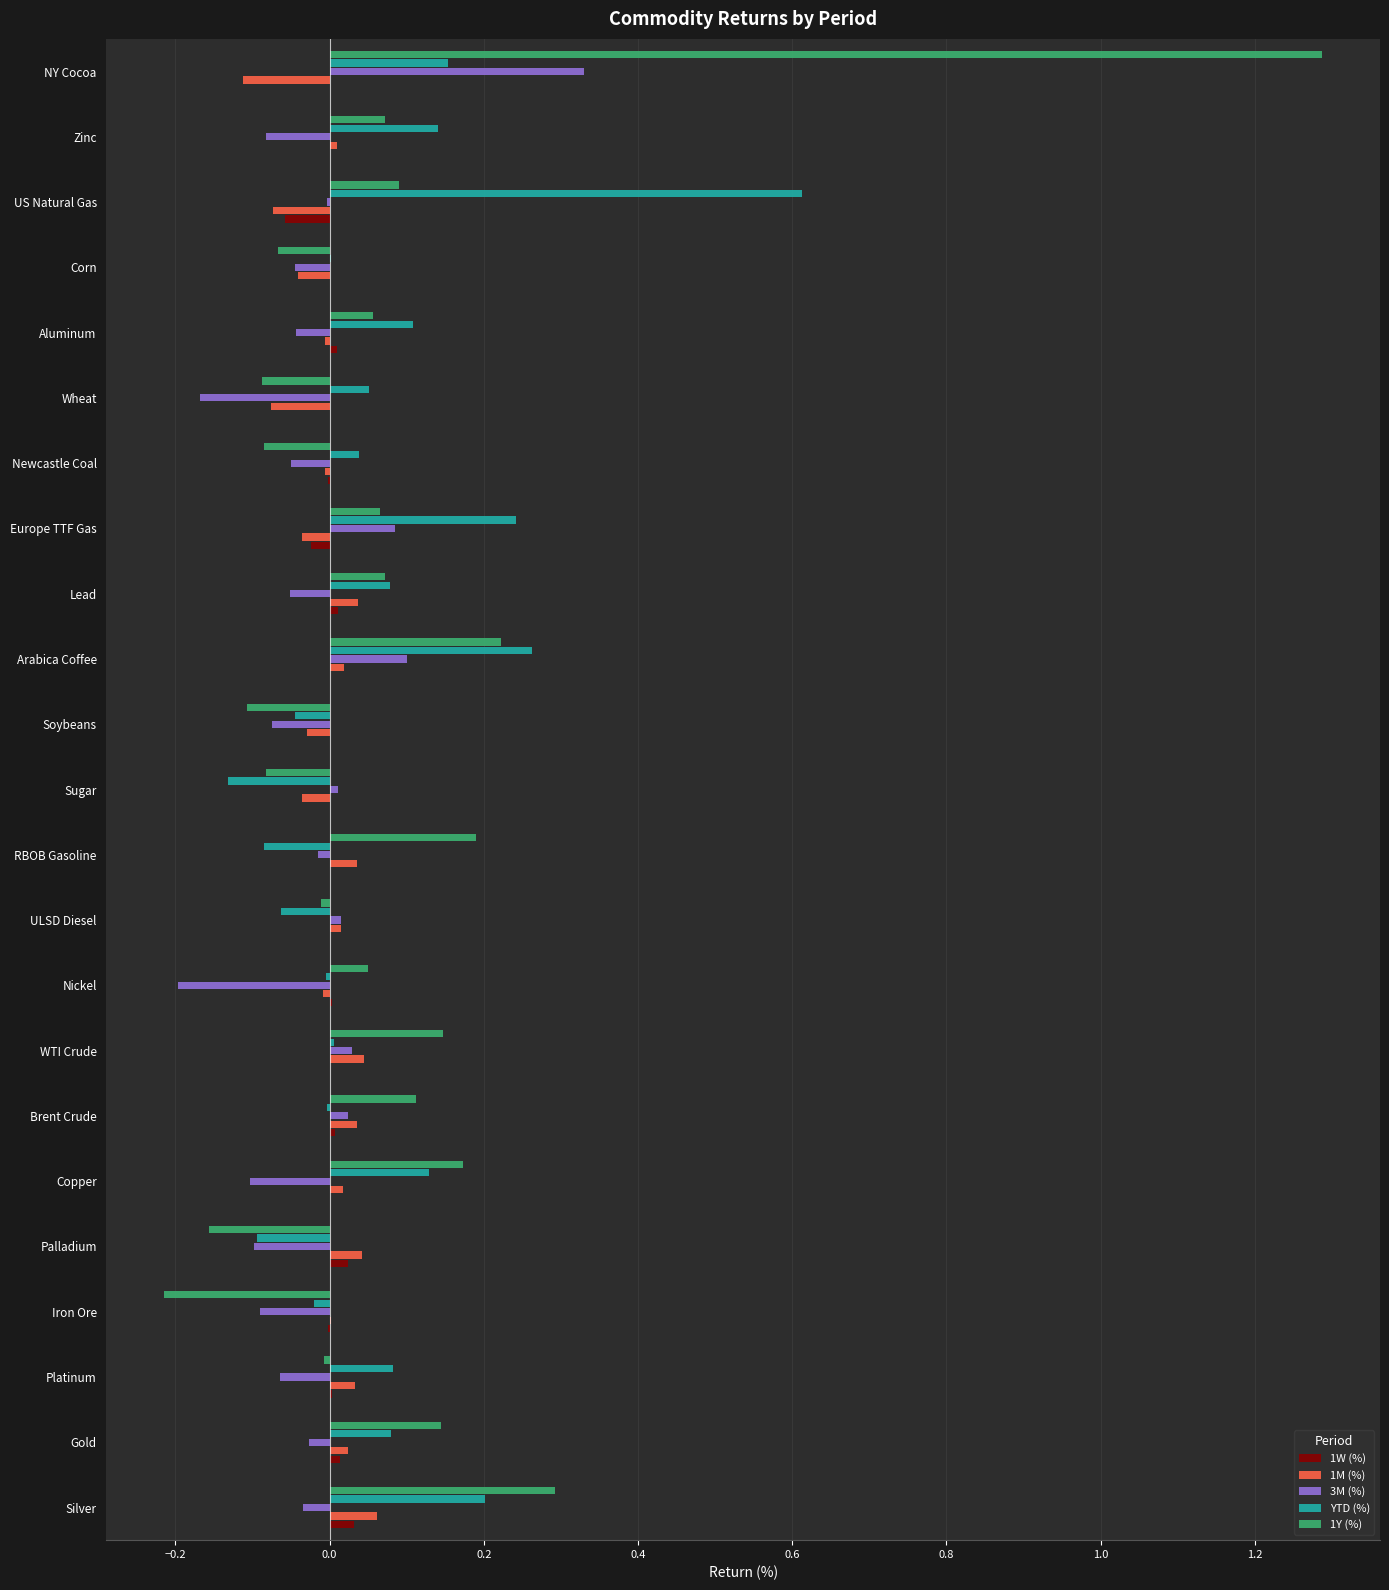

Is the value of 3M (%) at Copper greater than the value of 1W (%) at Gold?

No